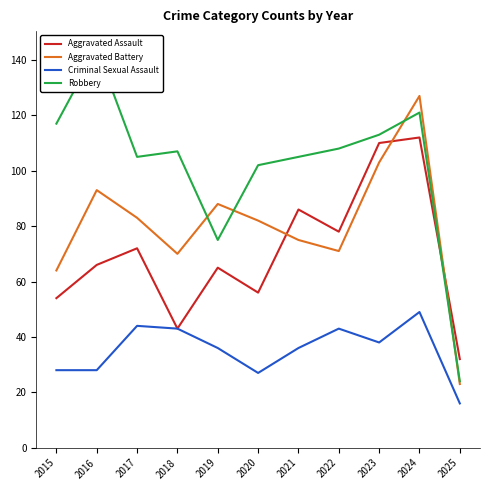

True or false: Criminal Sexual Assault and Aggravated Battery intersect in this chart.

False